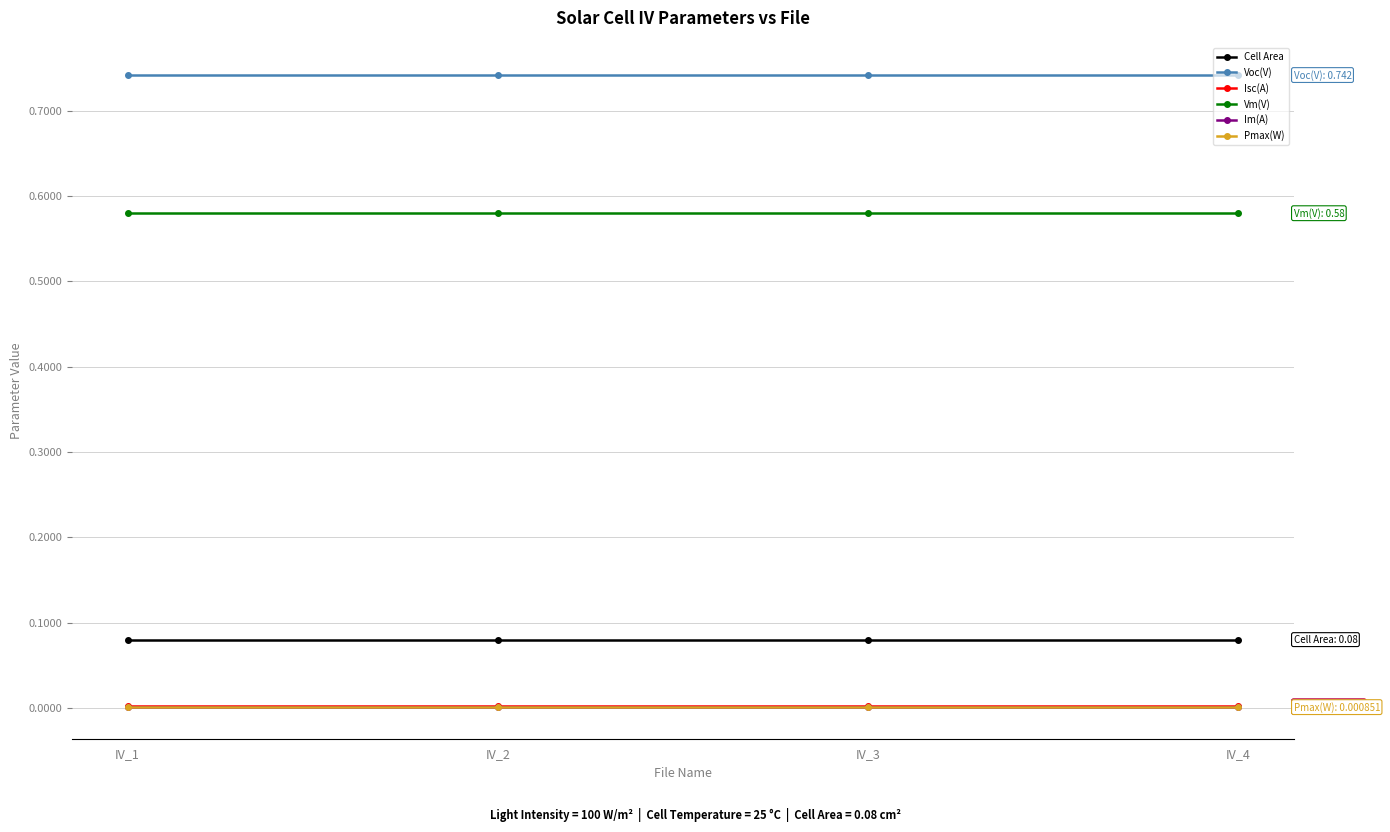

The value of Voc(V) at IV_3 is 1.1. True or false?

False